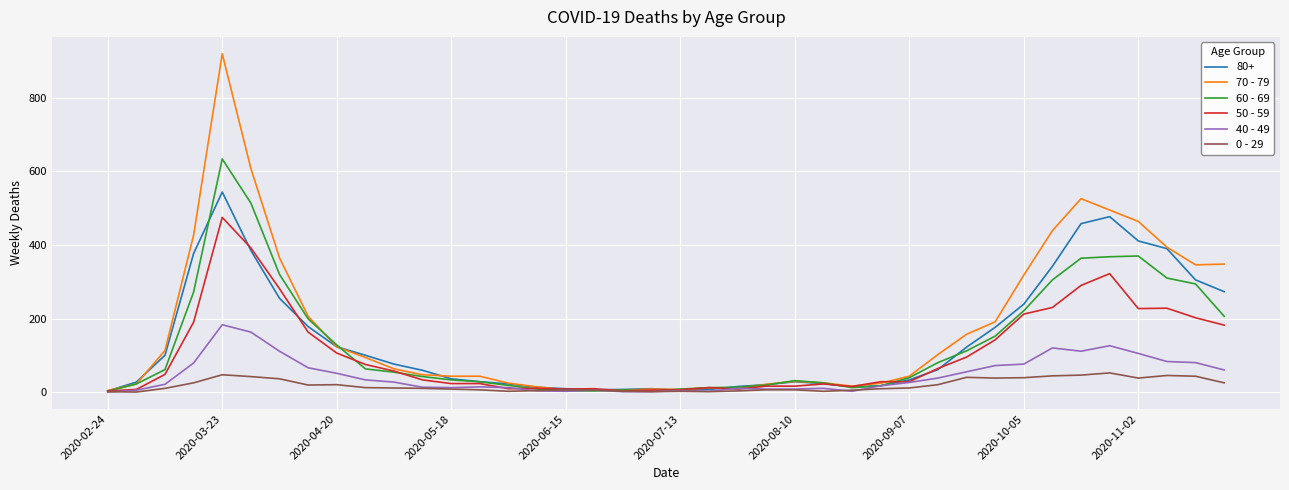

List the series in order of their peak value, lowest first.

0 - 29, 40 - 49, 50 - 59, 80+, 60 - 69, 70 - 79